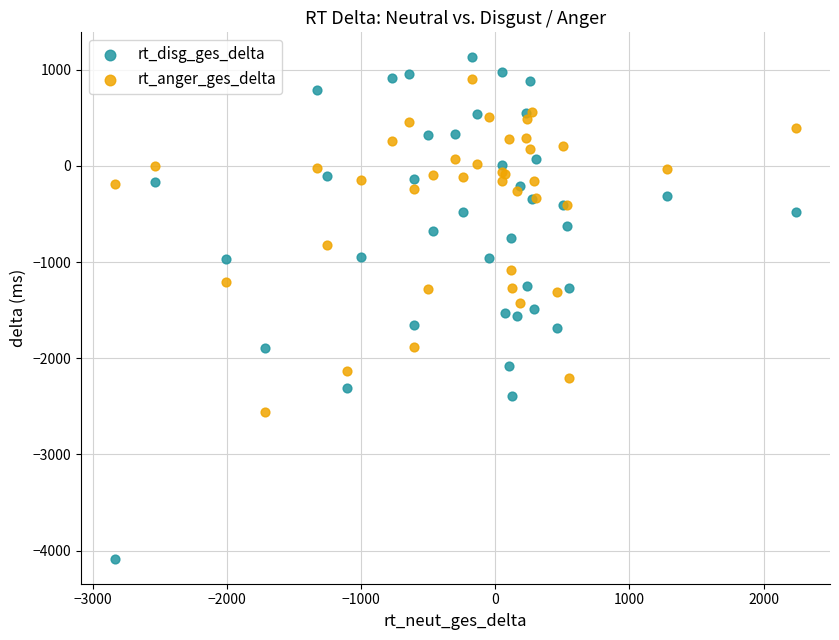

What are all the series names shown in the legend?

rt_disg_ges_delta, rt_anger_ges_delta